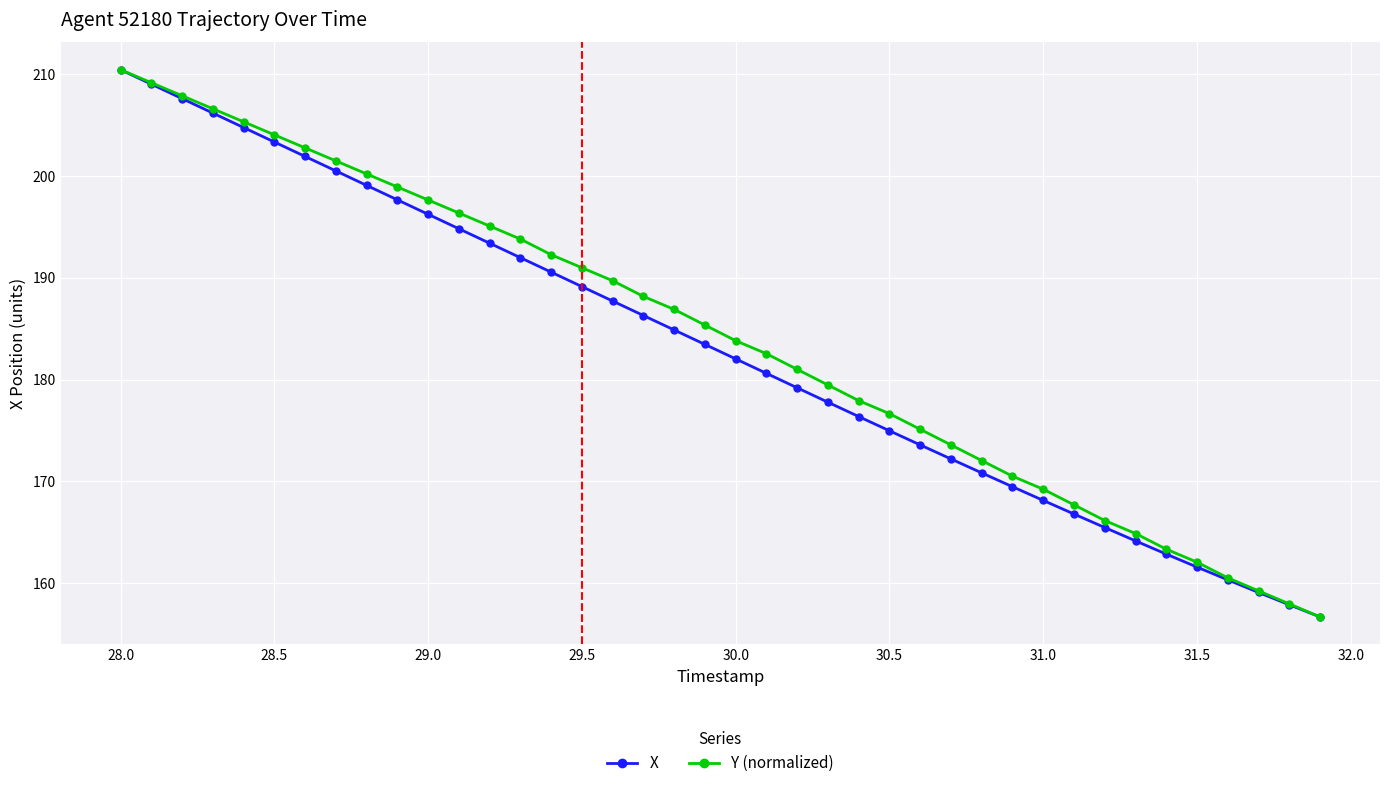

What is the value of the X point at the 3rd from the left?

207.6